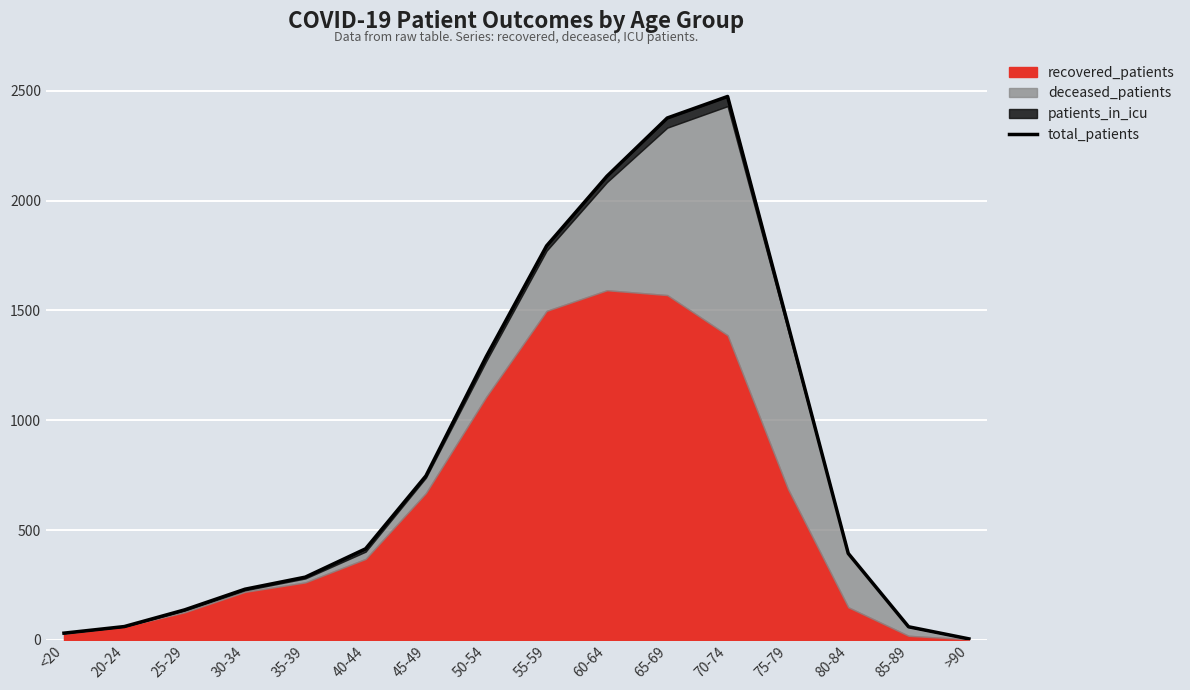

Where does the data first go above 415?

45-49